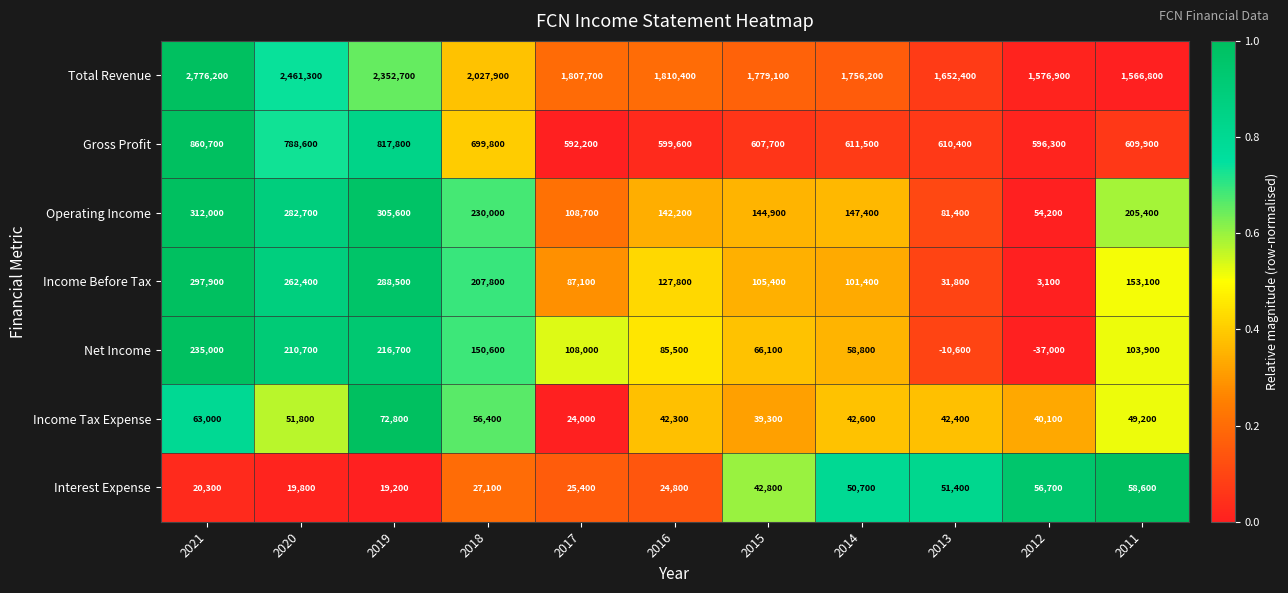

Is the value of Interest Expense at 2018 greater than the value of Total Revenue at 2018?

No